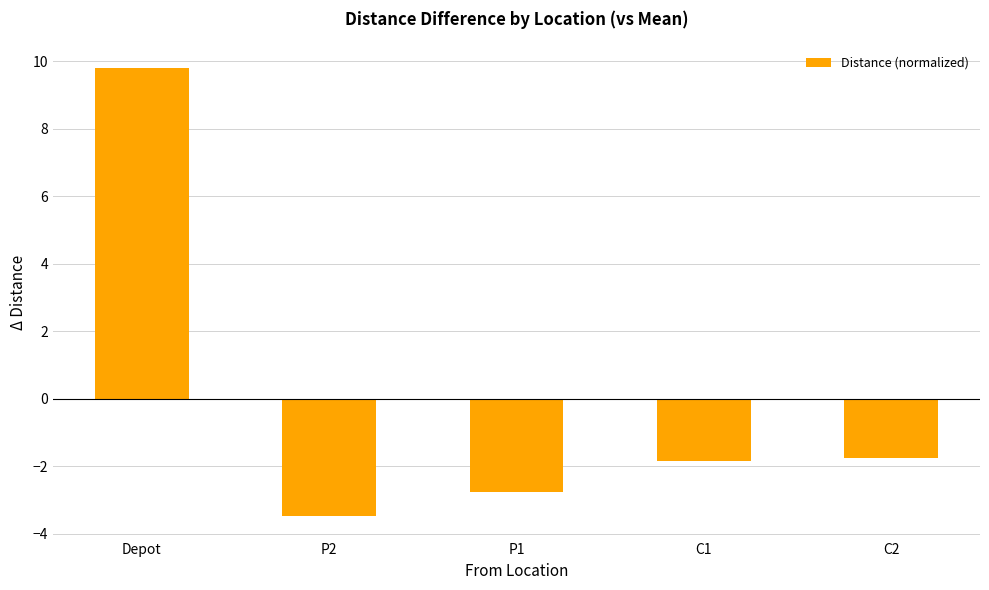

Between Depot and C2, which is larger?

Depot